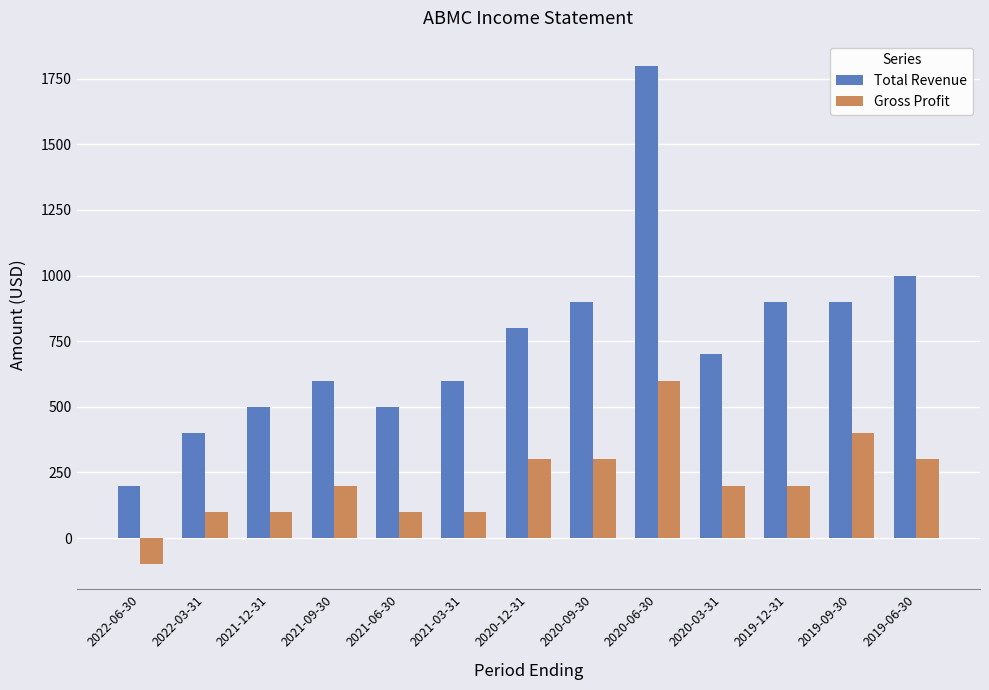

What position from the left is 2020-09-30?

8